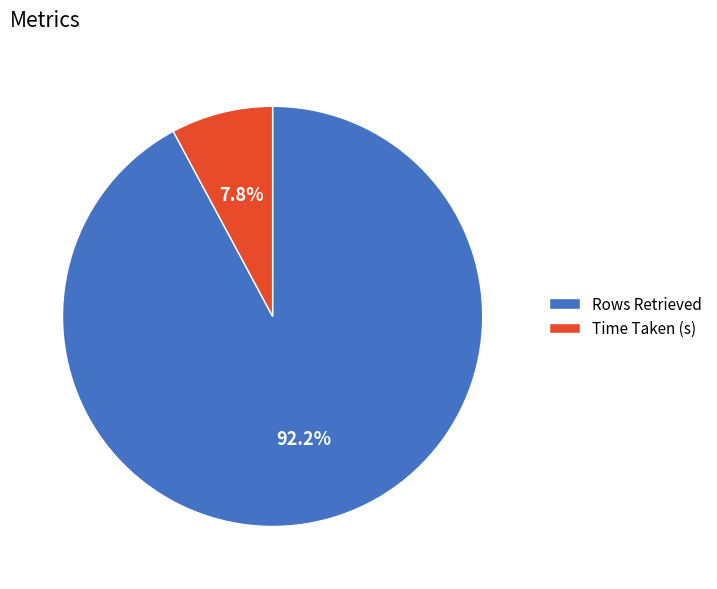

To the nearest percent, what is the difference between the Time Taken (s) and Rows Retrieved slice percentages?

84%